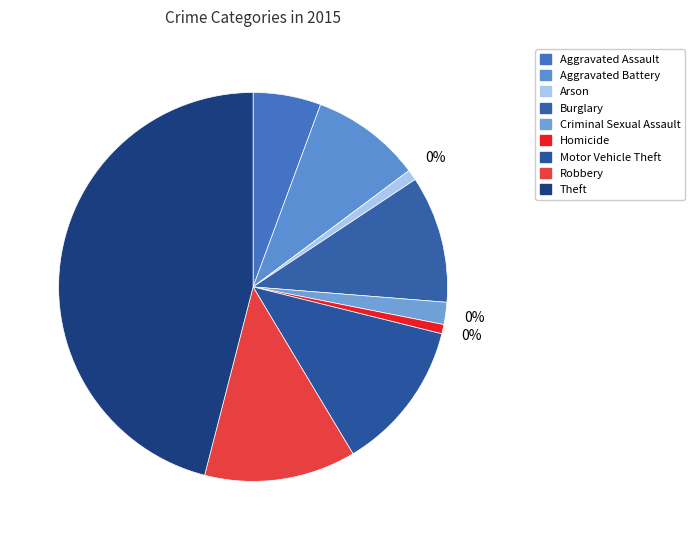

What is the largest slice in the pie chart?

Theft